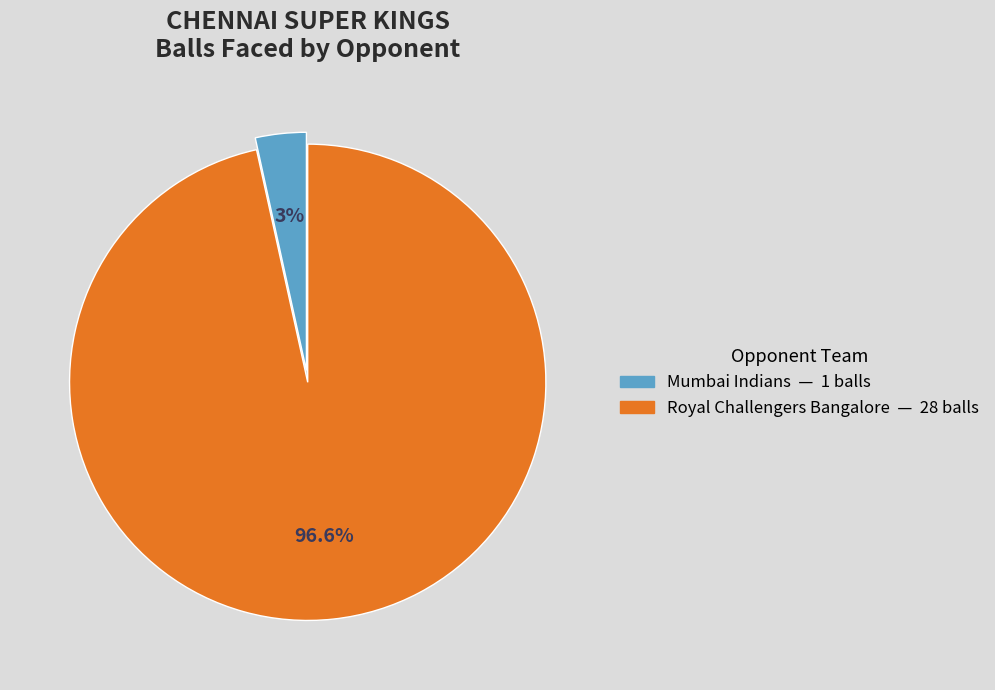

True or false: Royal Challengers Bangalore accounts for 97% of the total.

True